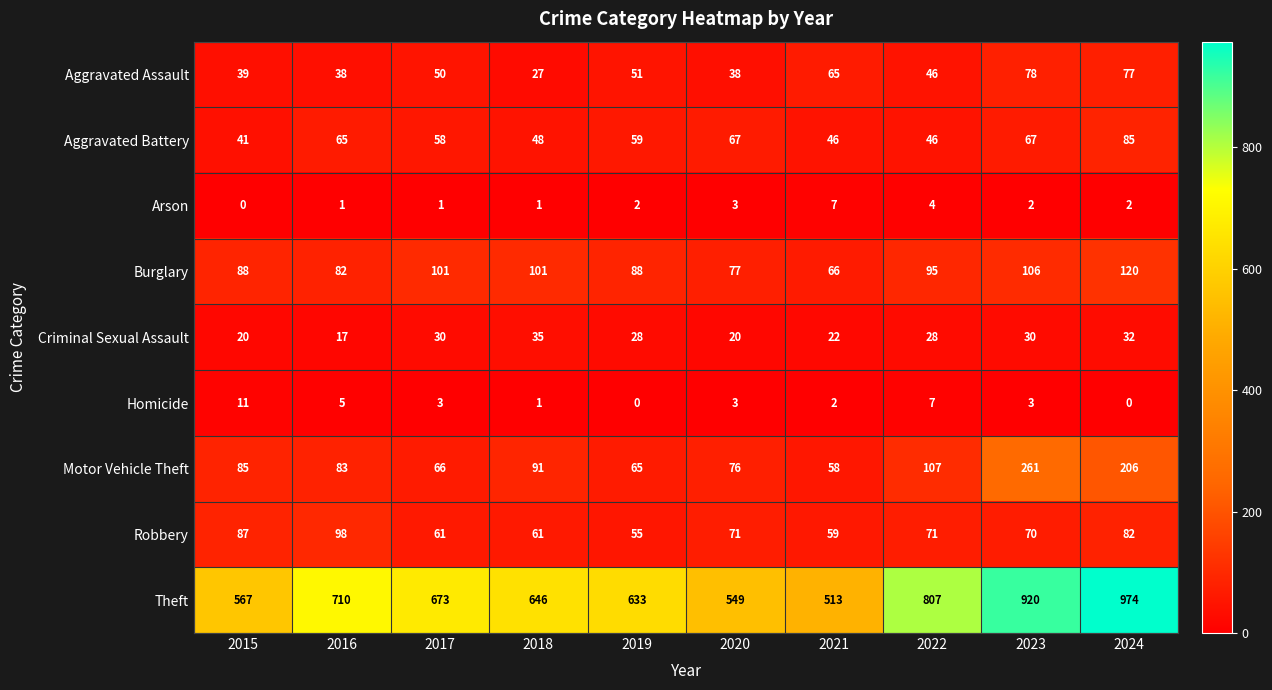

What is the total value across all series at 2015?

938